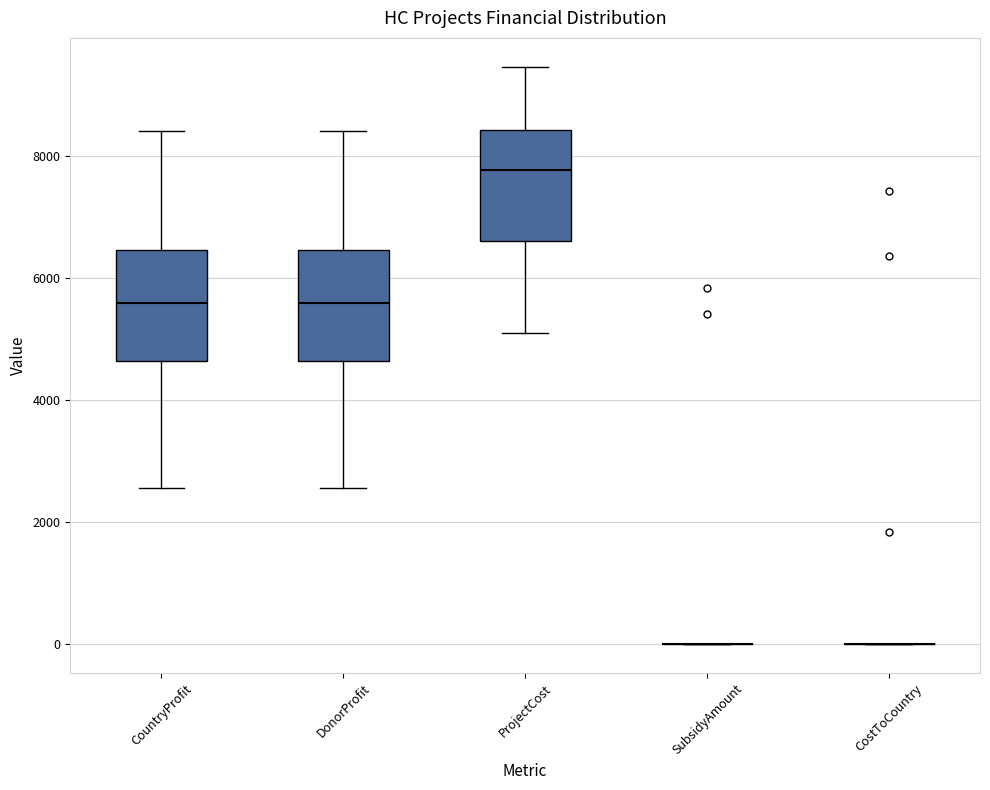

Reading left to right, transcribe this box plot: for each box, give where its median line is, the range the box spans, and where its two whiskers end, as read against the y-axis. The values are not printed on the chart, so give them approximately, as read against the axis.

CountryProfit: median 5600, box 4600 to 6400, whiskers 2600 to 8400
DonorProfit: median 5600, box 4600 to 6400, whiskers 2600 to 8400
ProjectCost: median 7800, box 6600 to 8400, whiskers 5200 to 9400
SubsidyAmount: box collapsed to a line at 0, whiskers 0 to 0
CostToCountry: box collapsed to a line at 0, whiskers 0 to 0